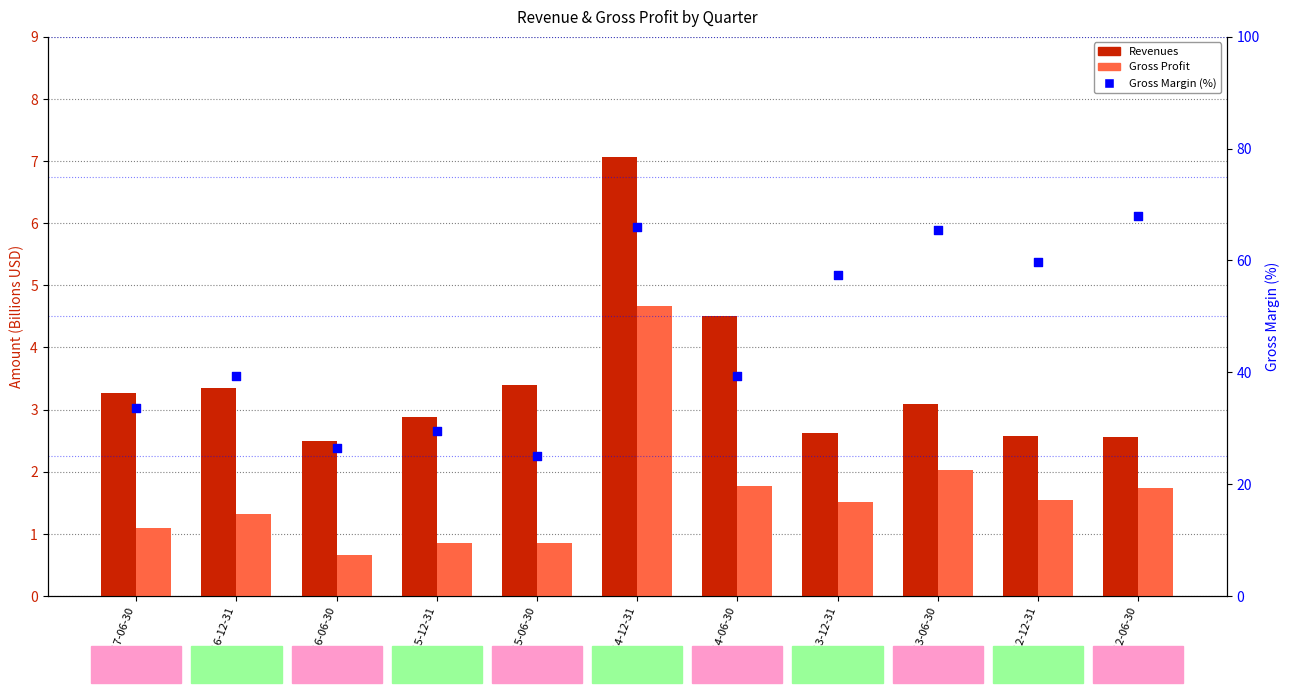

Which series reaches the maximum Y coordinate?

Gross Margin (%)